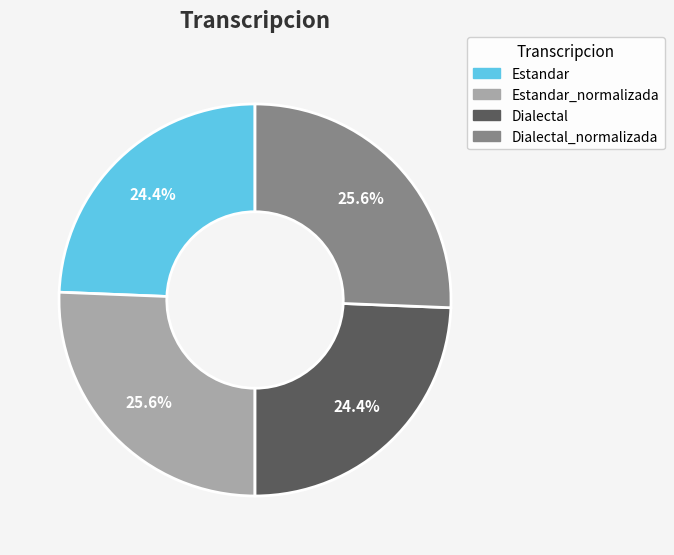

To the nearest percent, what is the difference between the largest and smallest slice percentages?

1%